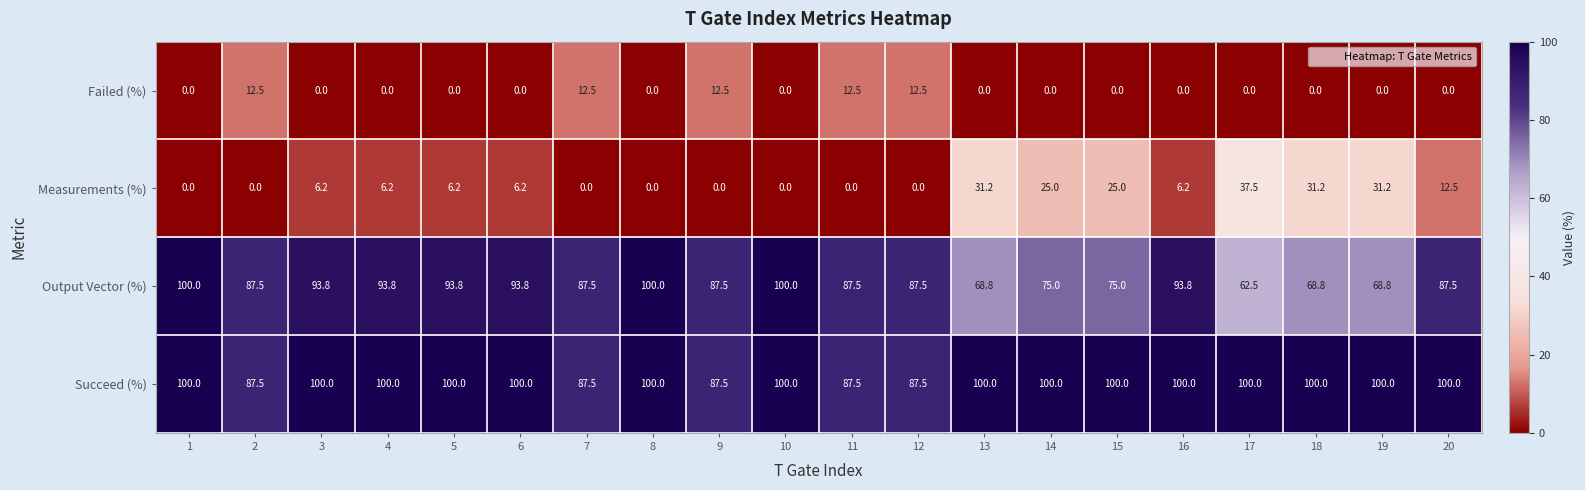

Which series changed the most between 2 and 18?

Measurements (%)